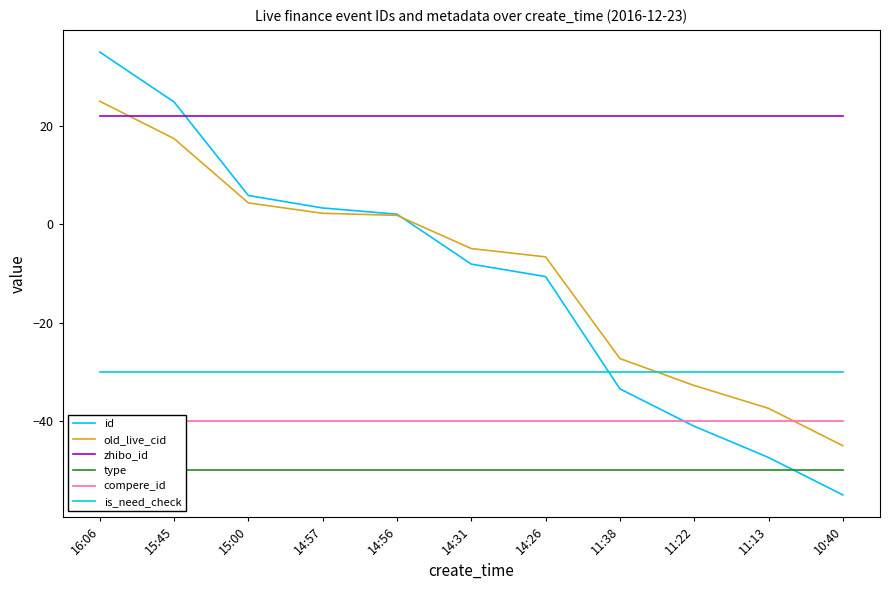

At 14:31, list the series in order from smallest to largest.

type, compere_id, is_need_check, id, old_live_cid, zhibo_id